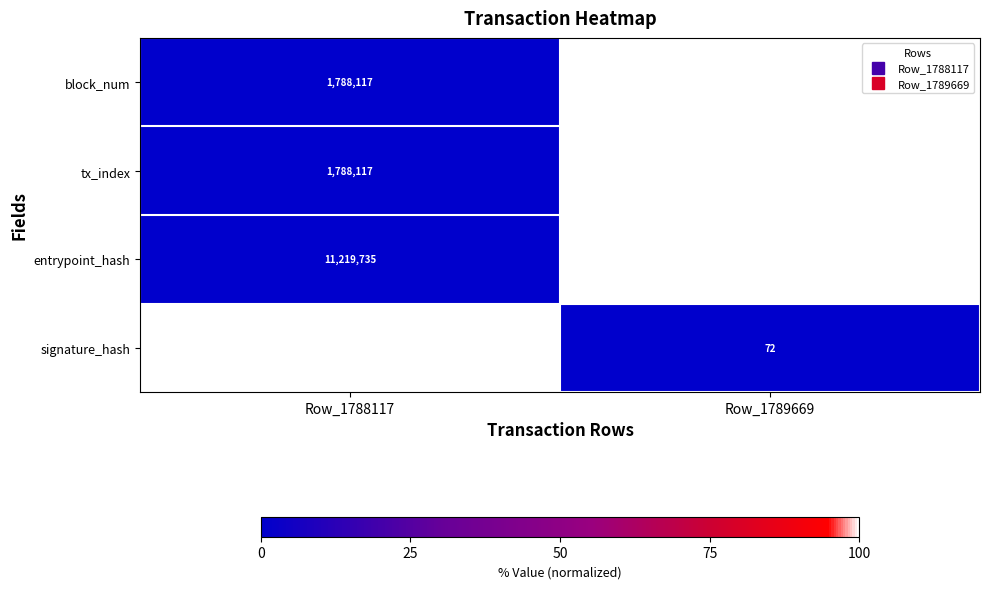

Rank the categories by tx_index value from highest to lowest.

Row_1789669, Row_1788117